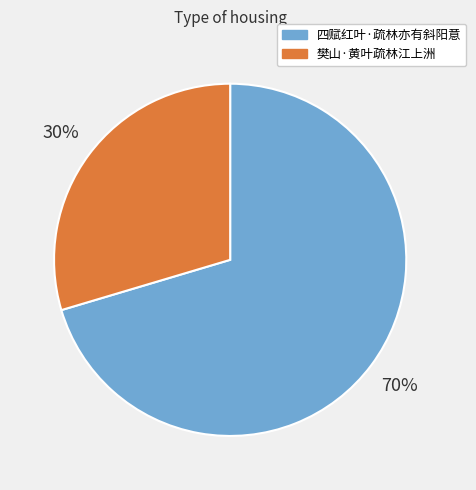

Count the number of slices in the pie.

2